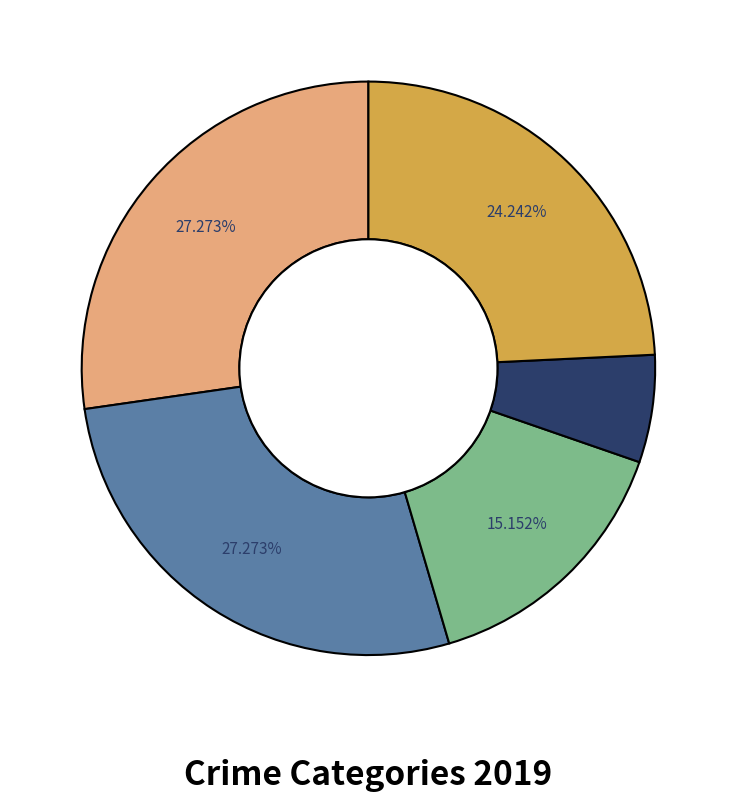

To the nearest percent, what is the average slice percentage?

20%